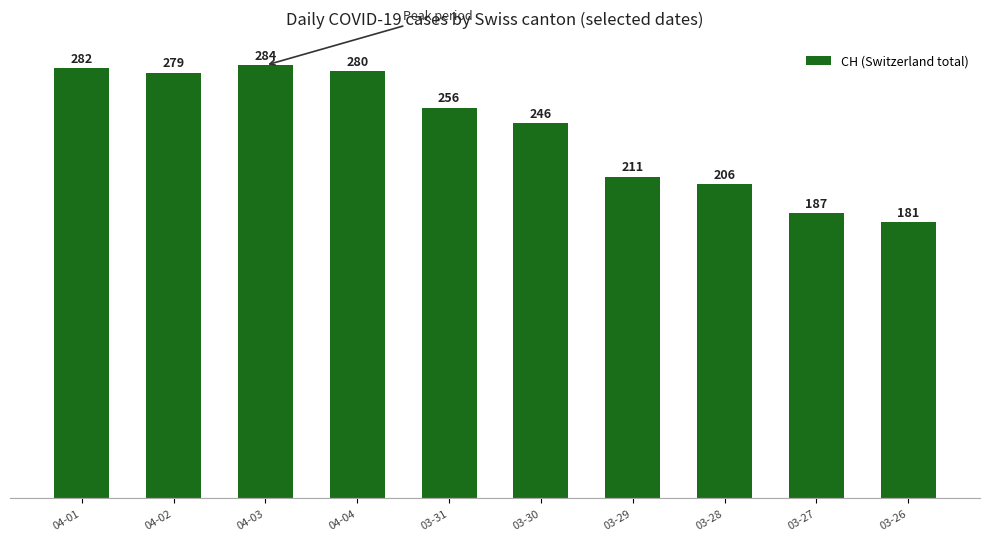

What is the approximate value at 03-26, to the nearest 50?

200